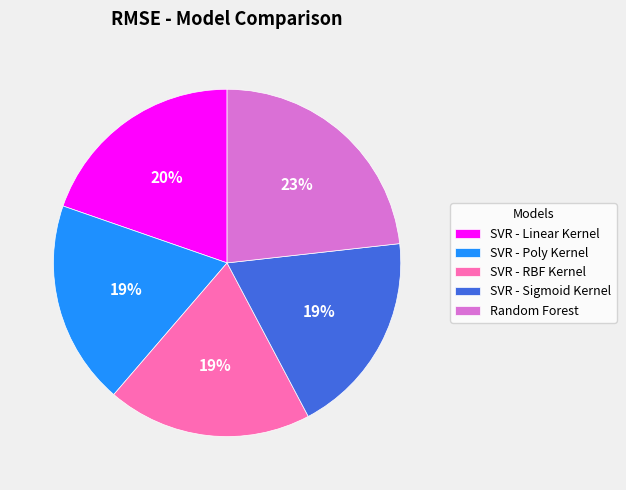

The Random Forest slice represents 23% of the pie. True or false?

True